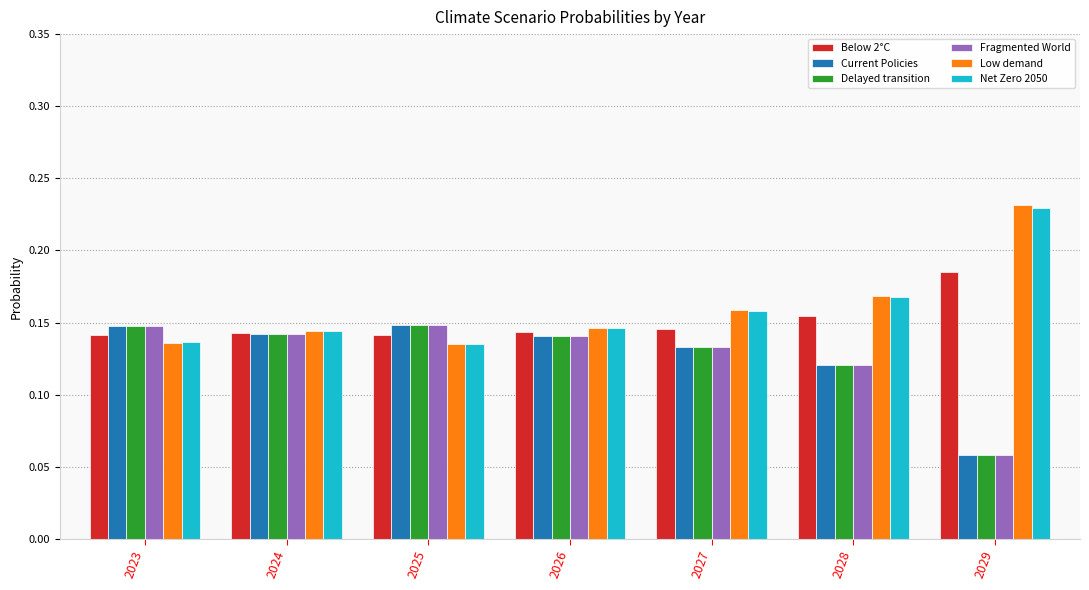

The value of Net Zero 2050 at 2027 is 0.1. True or false?

False